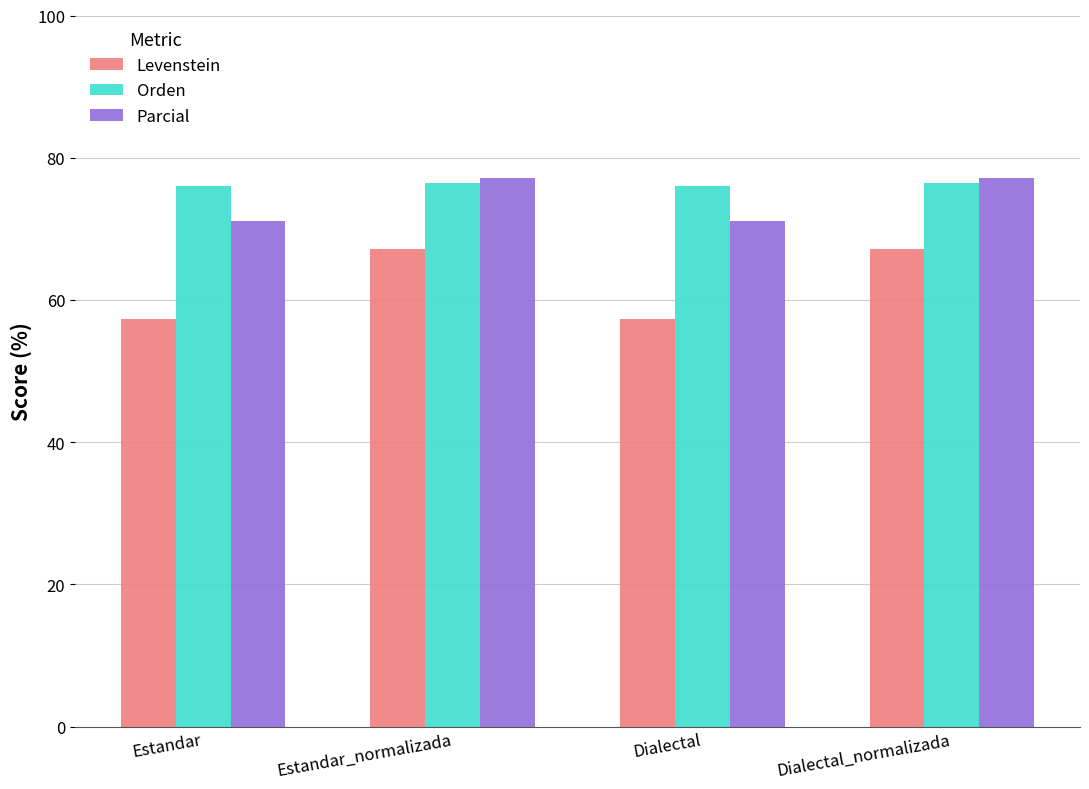

What is the label of the 1st bar from the right?

Dialectal_normalizada